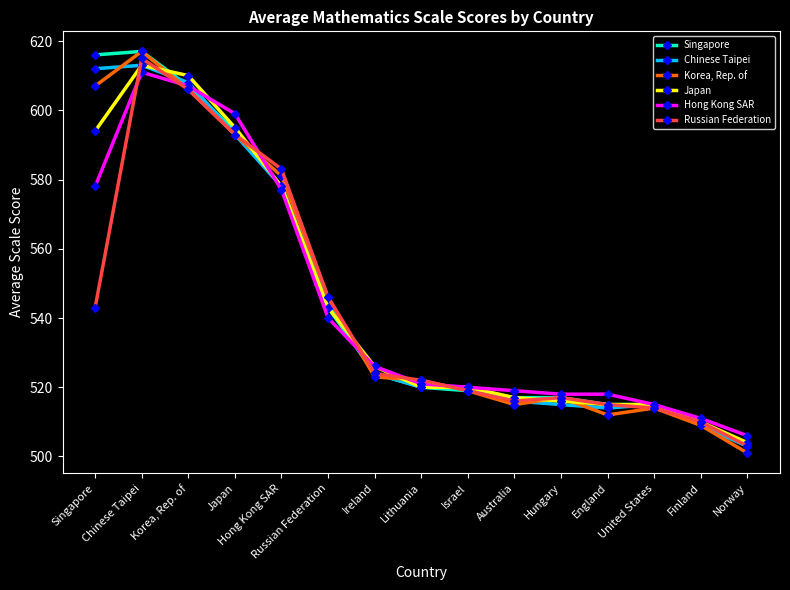

What is the spread (max minus min) of values at United States?

1